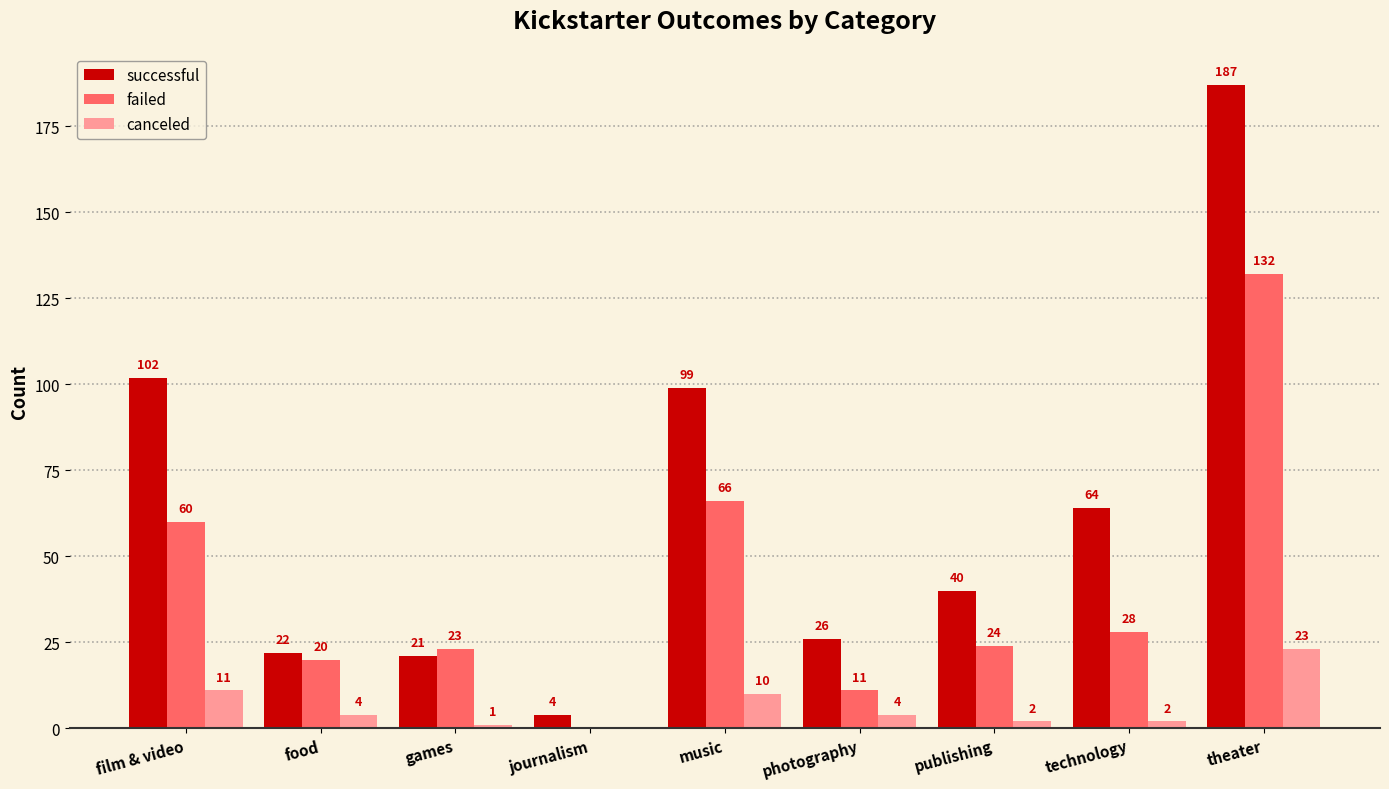

How many groups of bars are there?

9